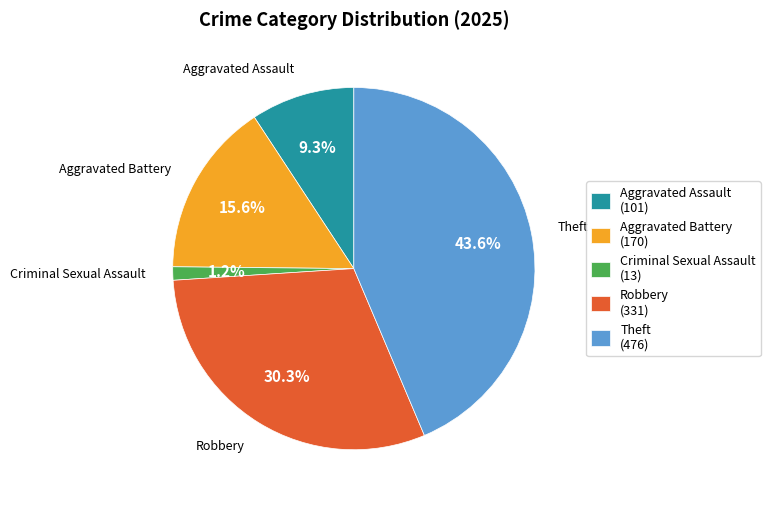

True or false: Theft accounts for 38% of the total.

False